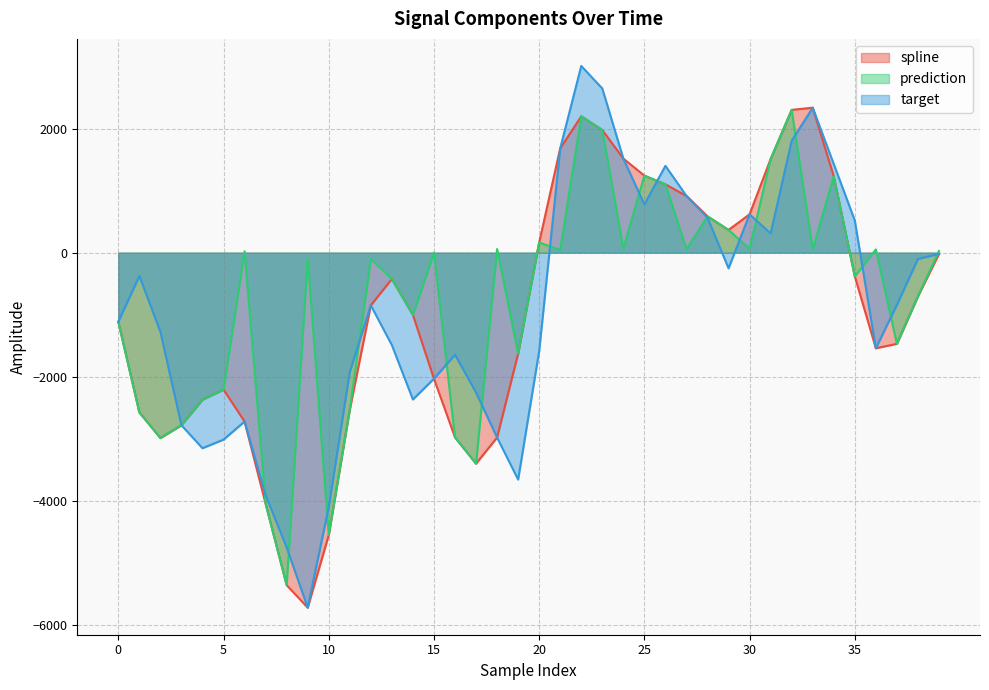

Which series changed the most between 20 and 24?

target